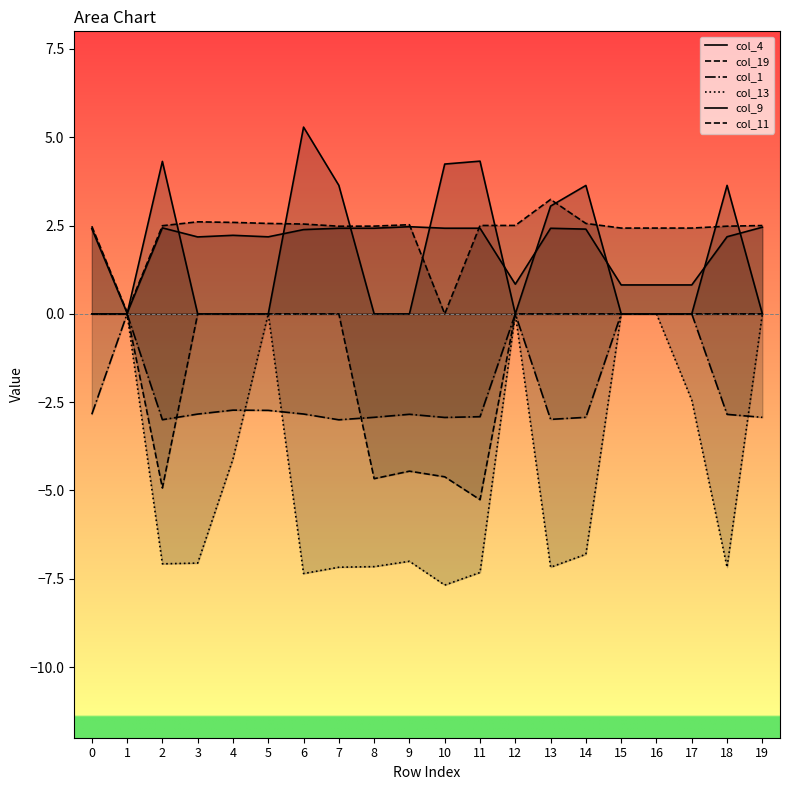

What is the approximate value of col_1 at 8?

-2.9